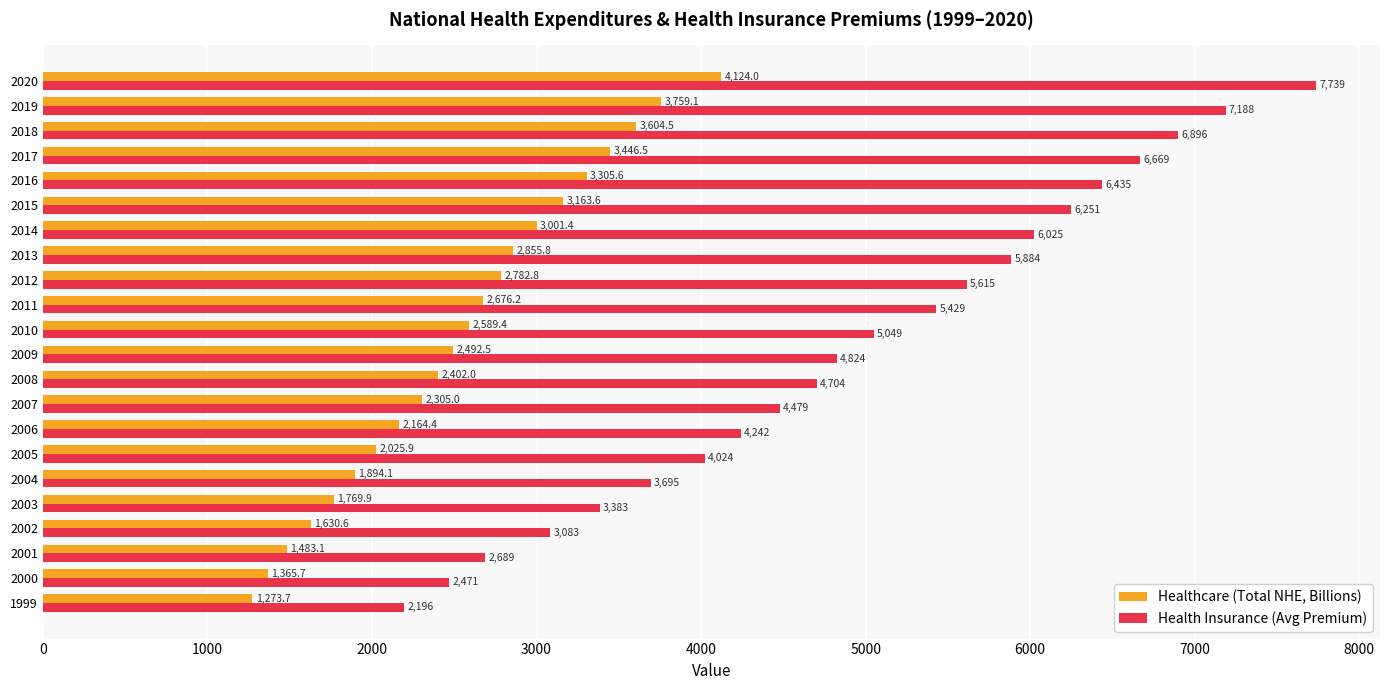

What is the greatest value displayed?

7739.0